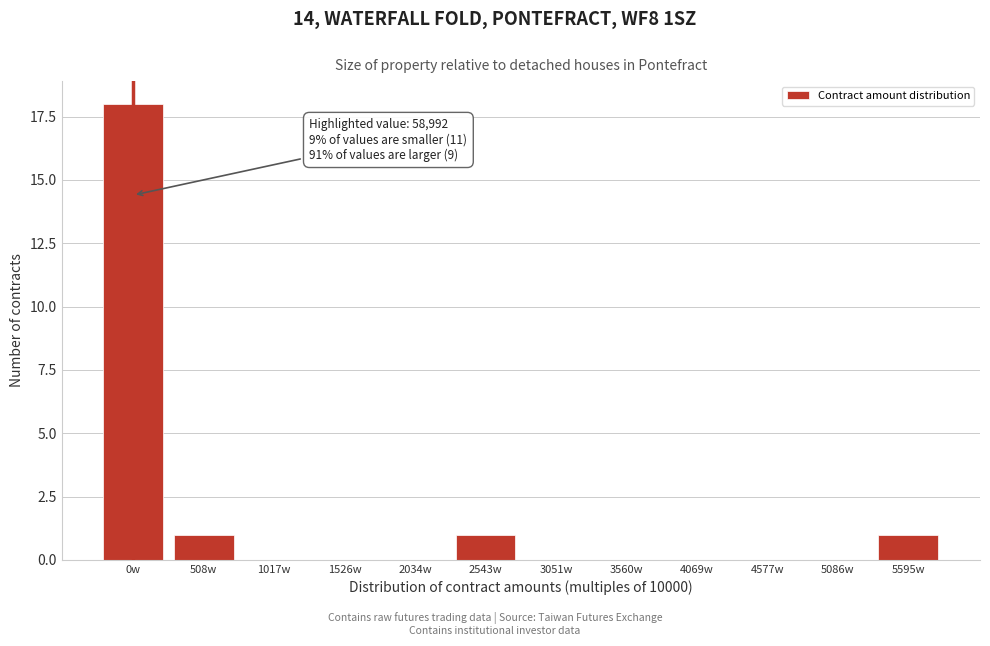

Reading left to right, what are all the values shown in this chart?

0w=18	508w=1	1017w=0	1526w=0	2034w=0	2543w=1	3051w=0	3560w=0	4069w=0	4577w=0	5086w=0	5595w=1